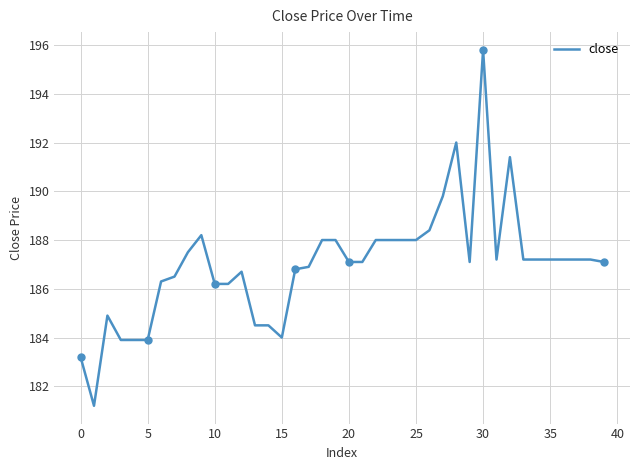

What is the smallest value displayed?

181.2